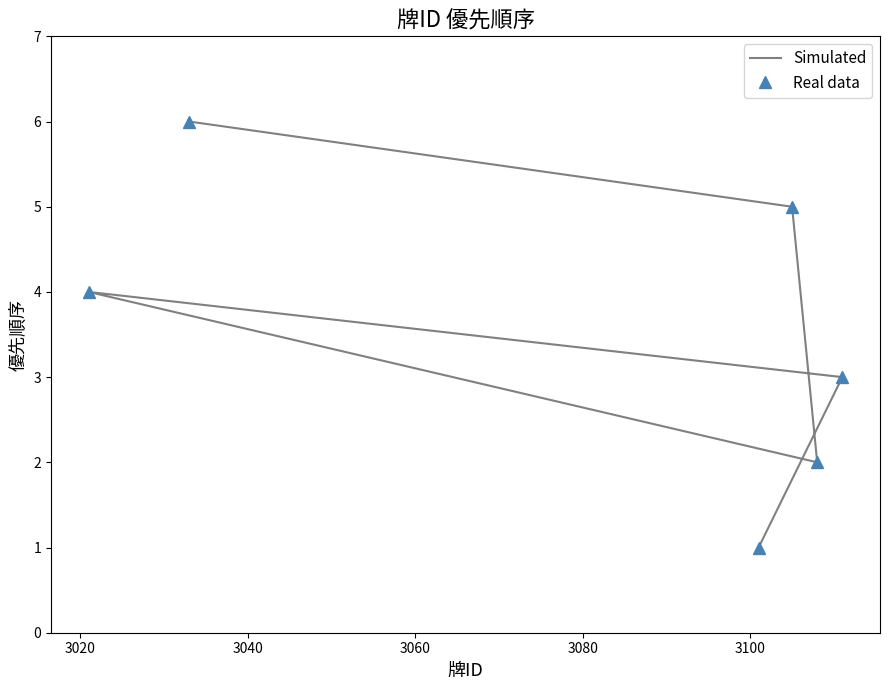

Count the Simulated values in the range 2 to 5.

4